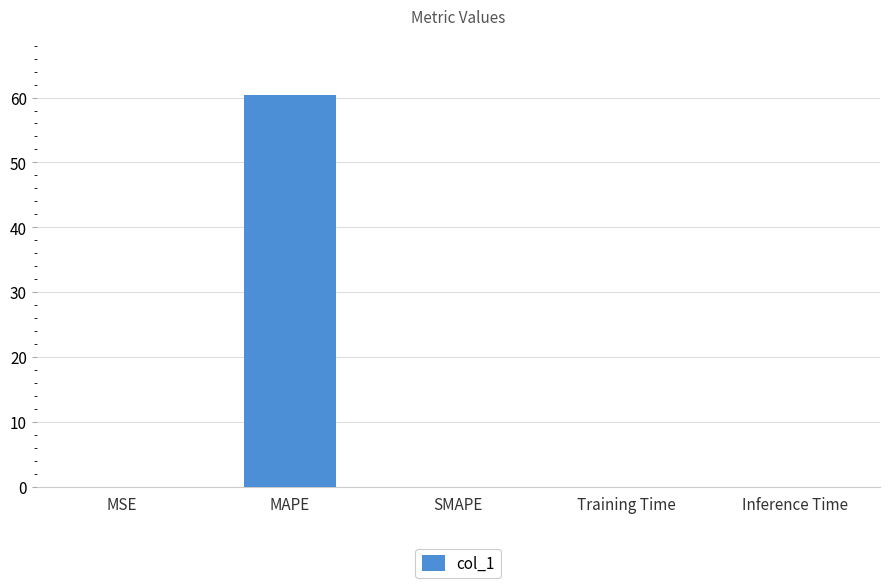

What is the sum of all values?

60.4